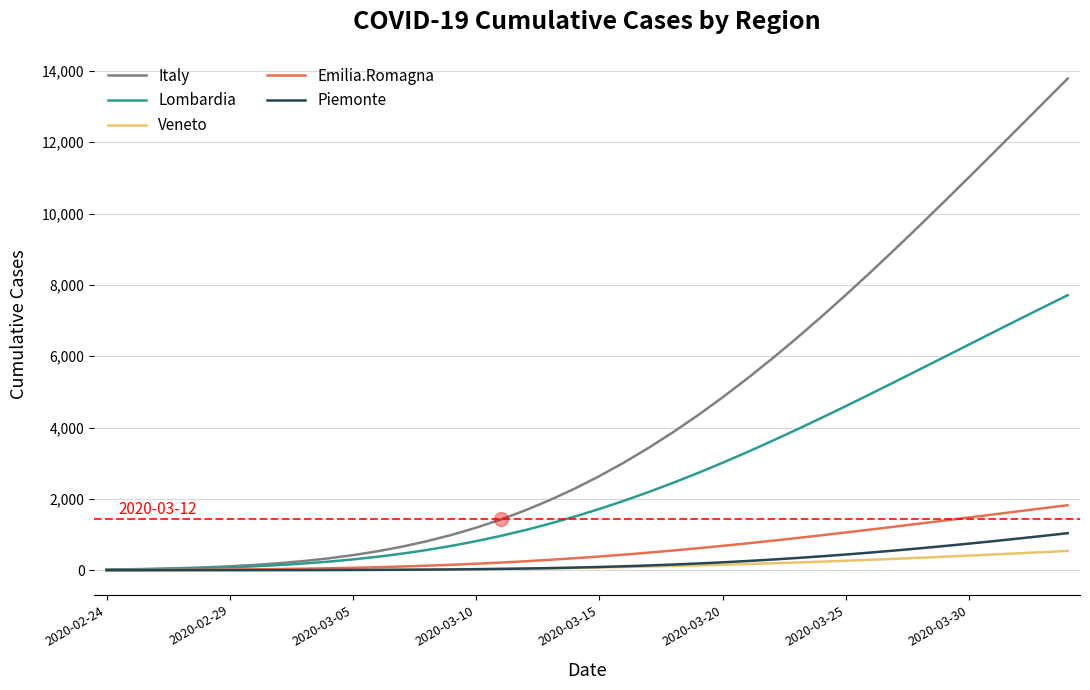

Which series has the largest range (max minus min)?

Italy